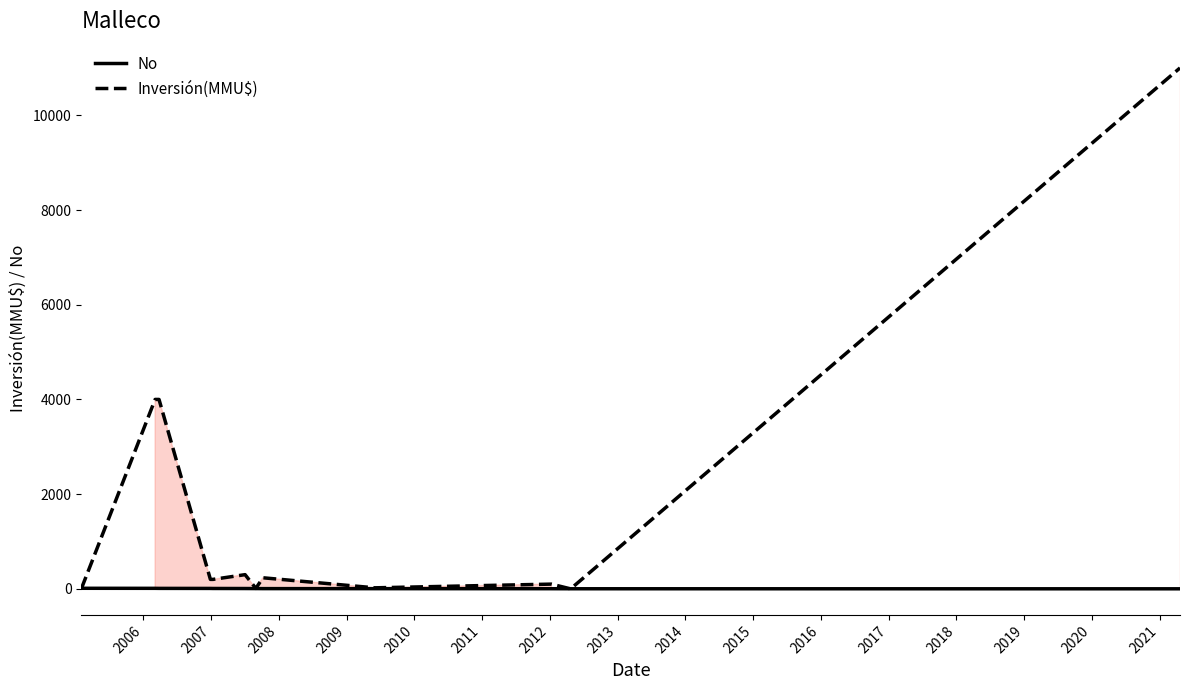

List the series in order of their overall mean, lowest first.

No, Inversión(MMU$)